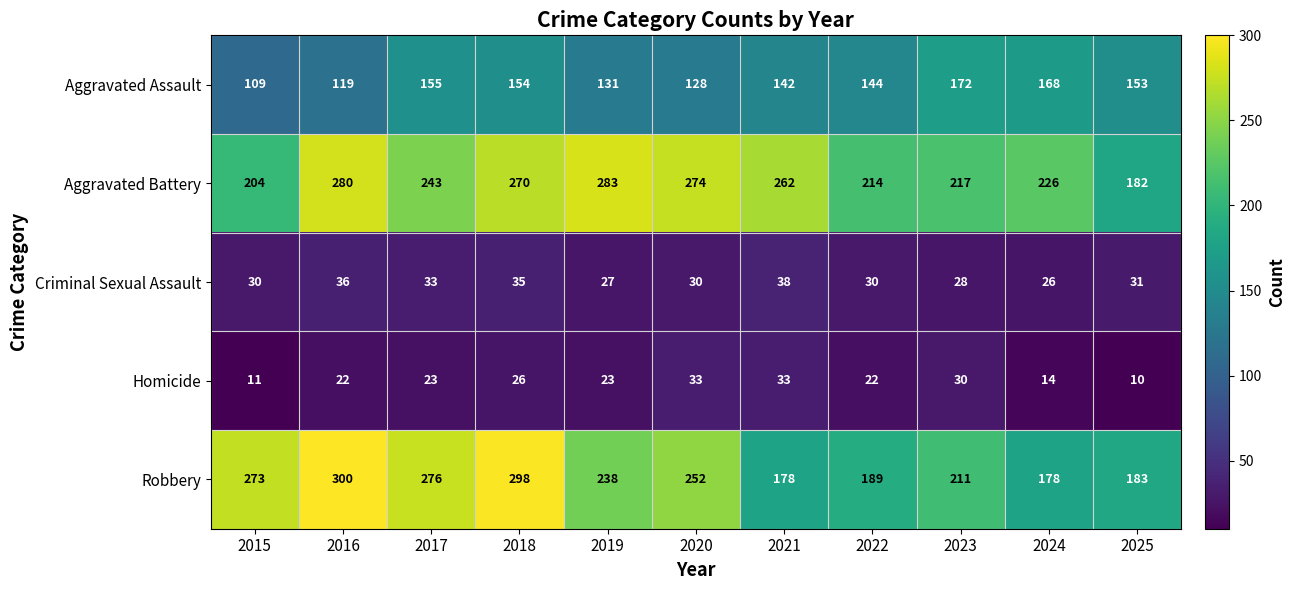

Which series has the largest range (max minus min)?

Robbery